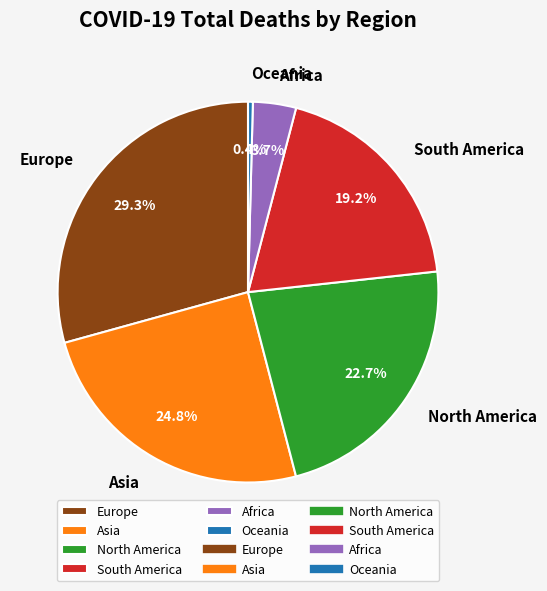

What is the total percentage of Africa and Oceania?

4.1%